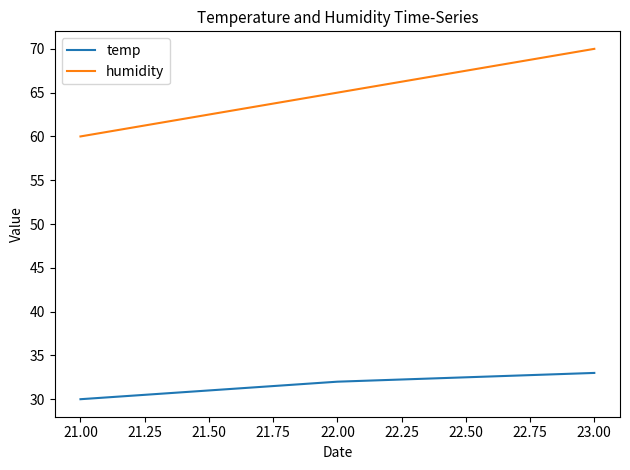

Between 21.00 and 23.00, which series saw the biggest shift?

humidity